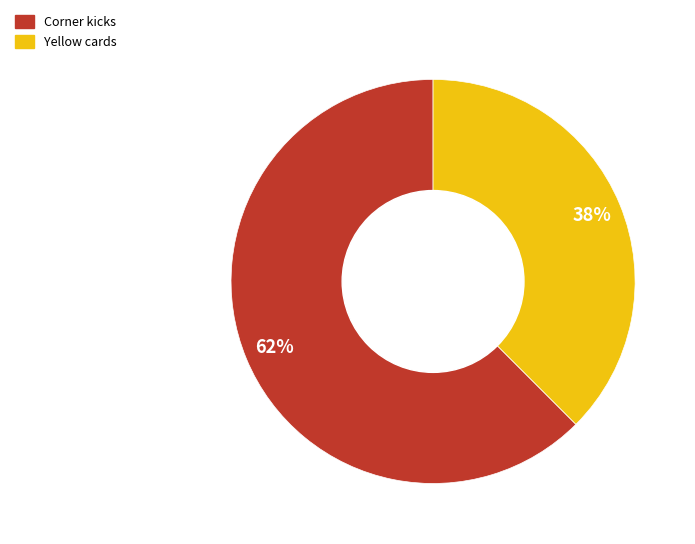

Count the number of slices in the pie.

2